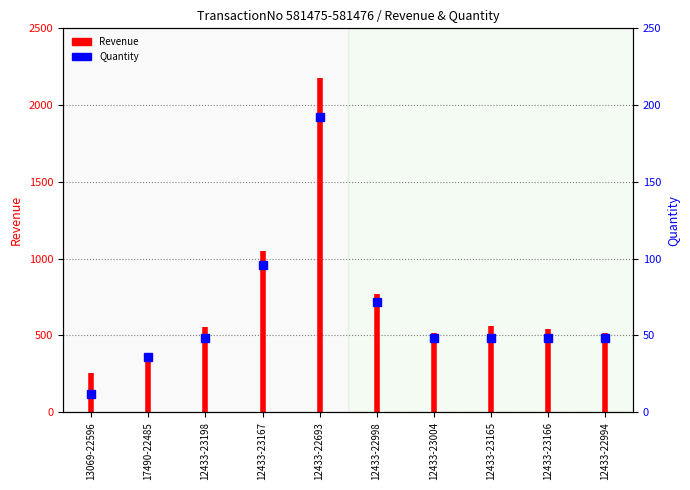

Between 17490-22485 and 13069-22596, which is larger?

17490-22485